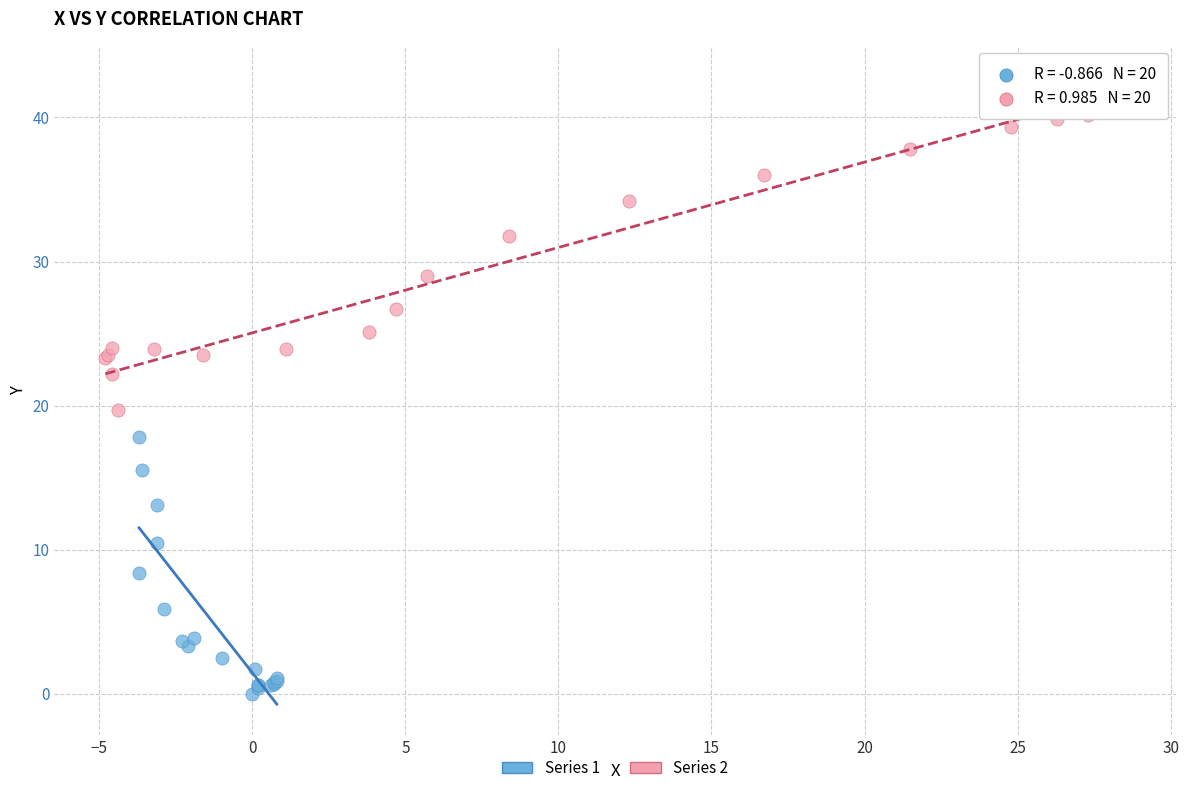

Which series contains the lowest Y value?

Series 1